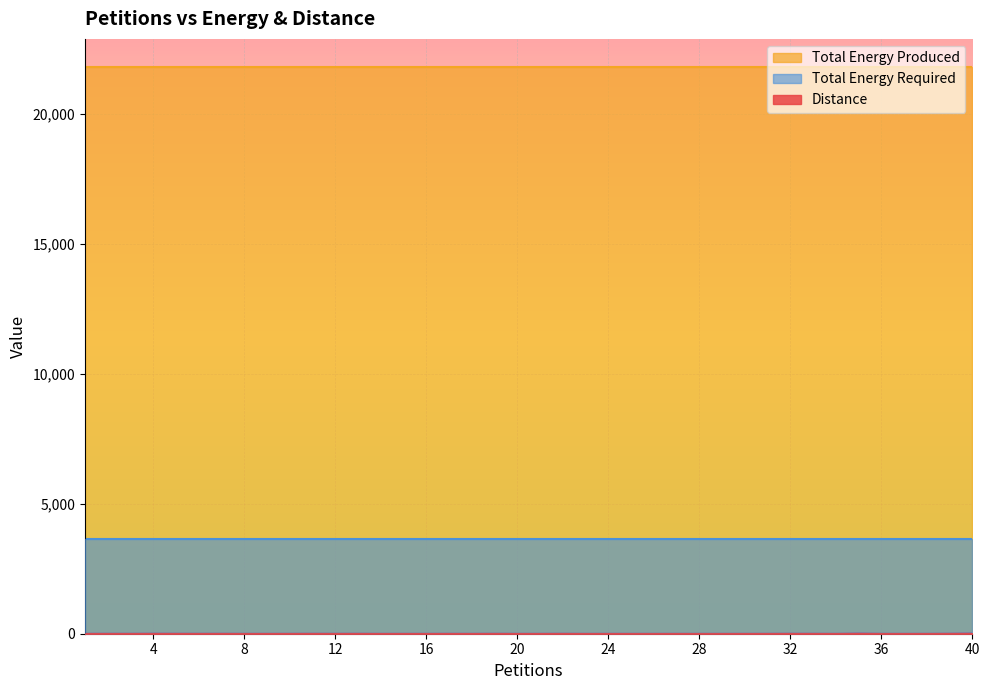

True or false: Distance and Total Energy Produced cross at least once.

False